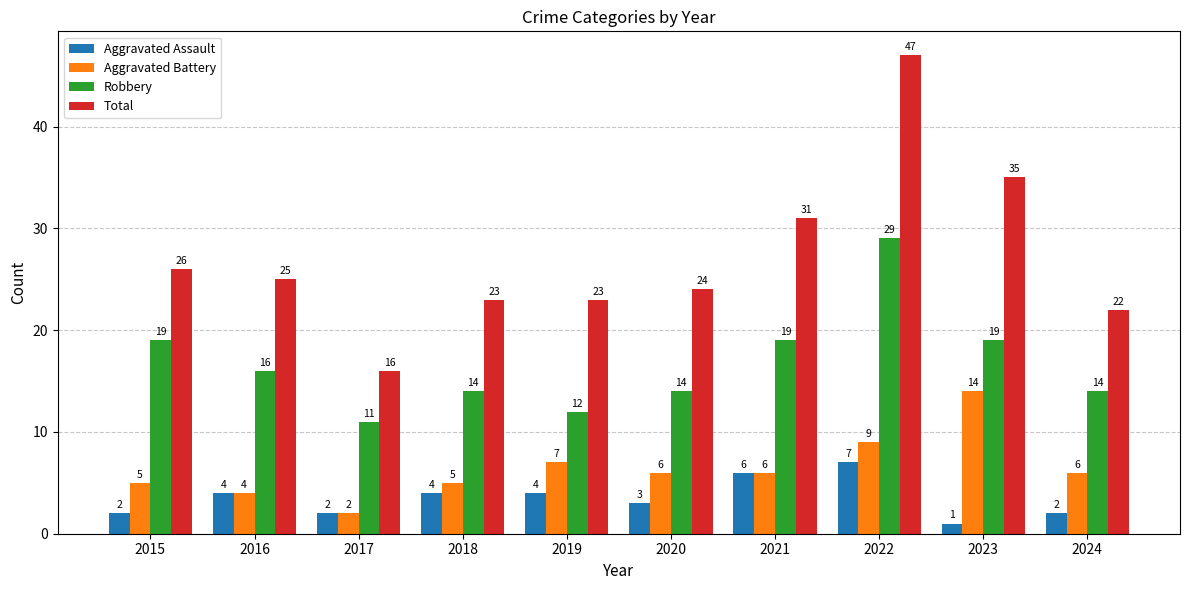

What is the difference between the highest and lowest values at 2018?

19